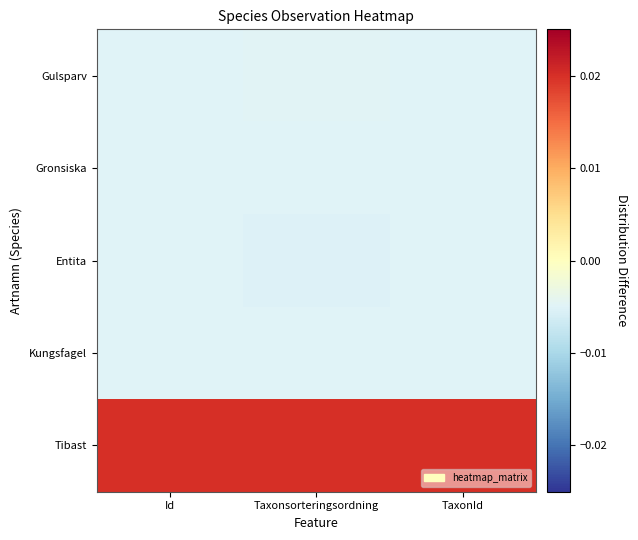

Which category has the lowest value across all series?

Taxonsorteringsordning